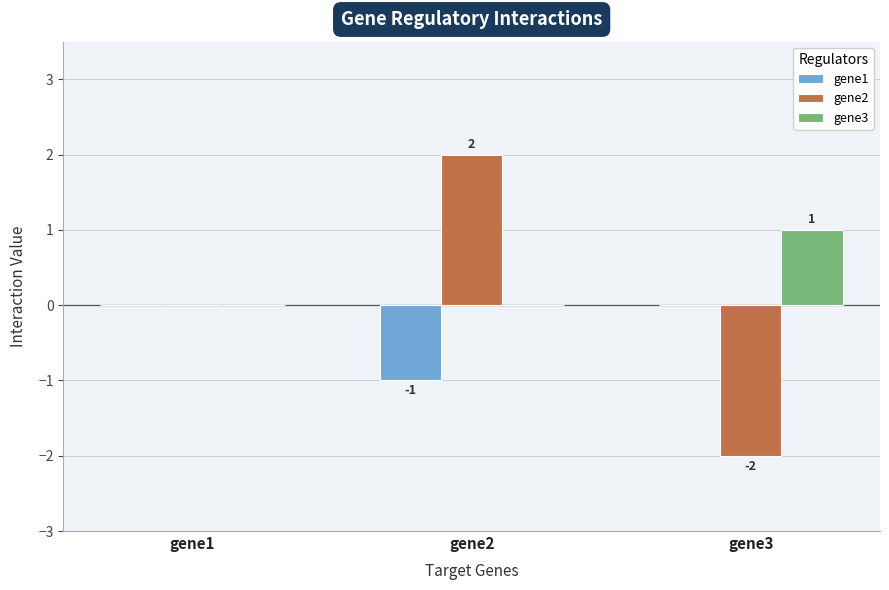

How many gene1 values are between -1 and 0?

3